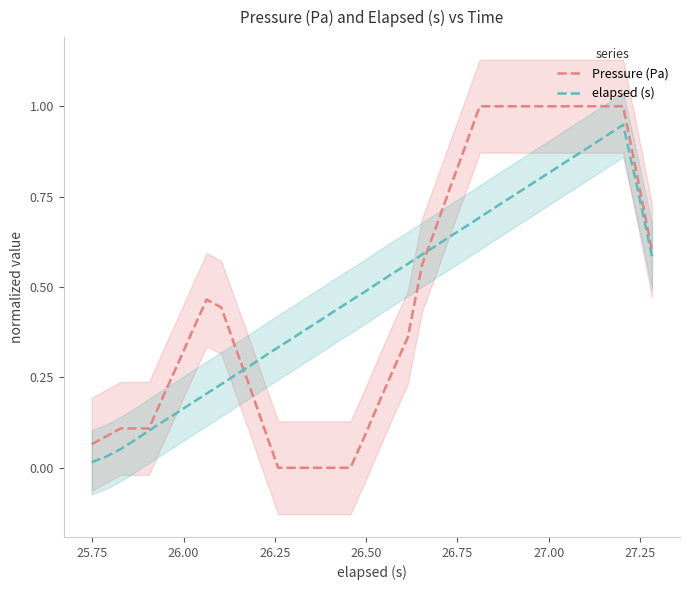

True or false: Pressure (Pa) and elapsed (s) intersect in this chart.

True